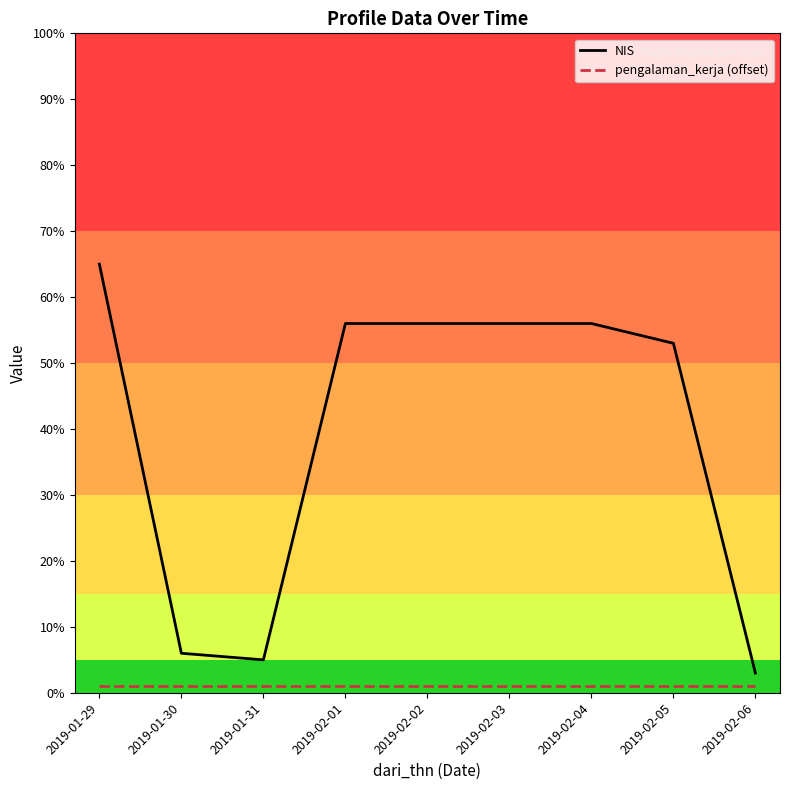

What is the average value of the pengalaman_kerja (offset) series?

1